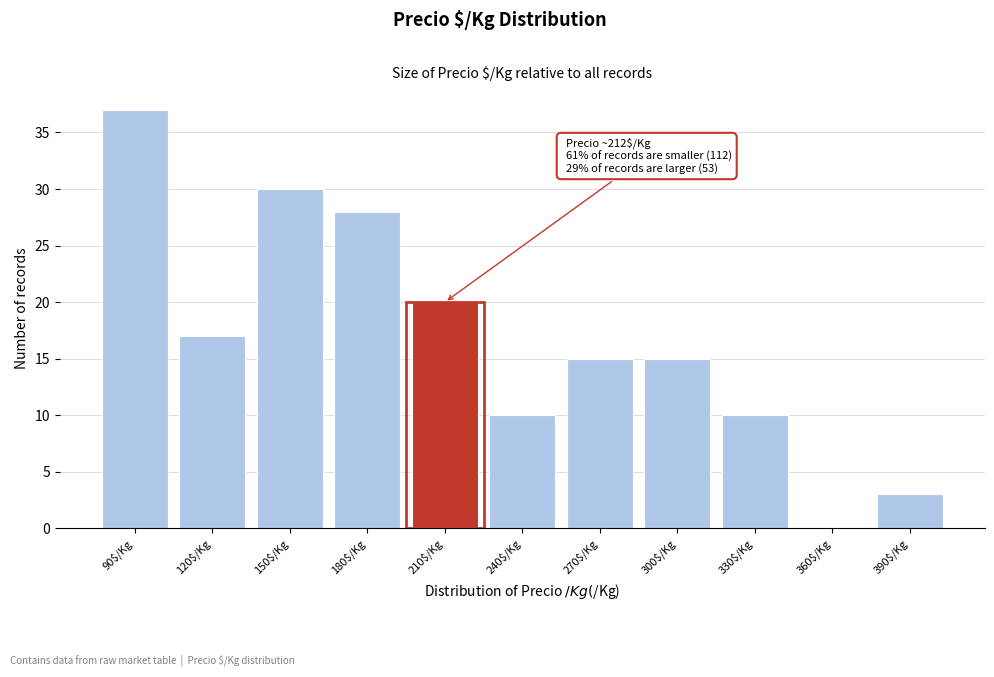

Where is the data nearest to the value 18?

120$/Kg